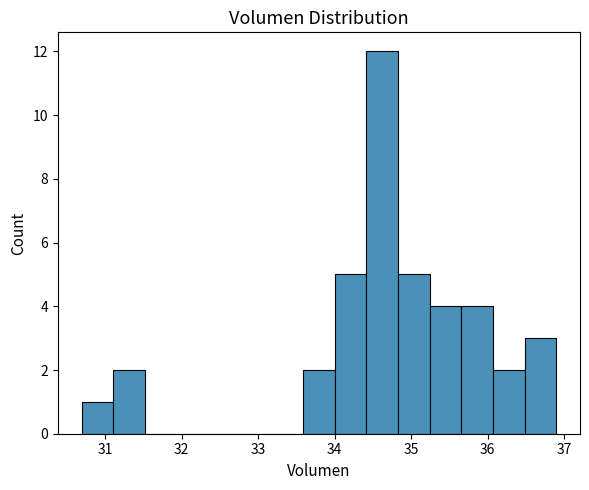

How tall is the bar that spans 34.4 to 34.8 on the x-axis? Neither the bar edges nor the heights are printed on the chart, so give them approximately, as read against the axes.

12